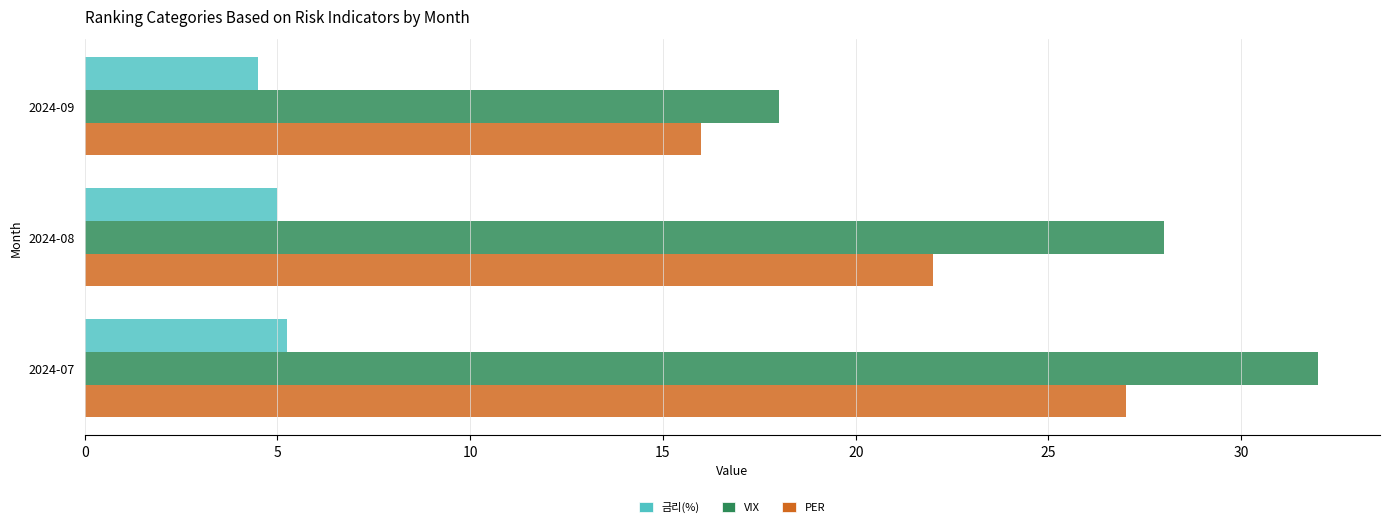

What is the difference between the maximum and minimum values in the VIX series?

14.0